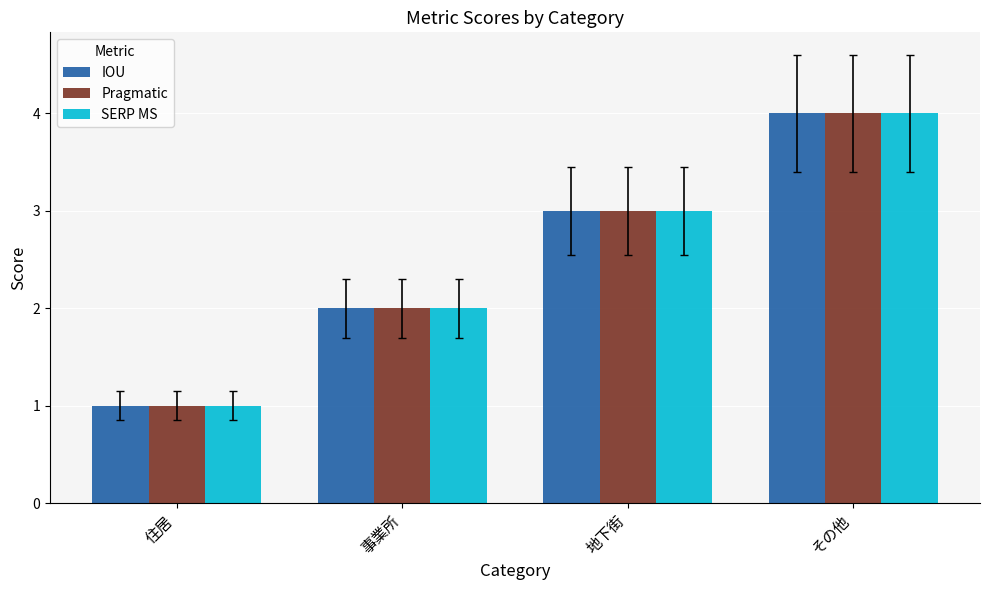

What are all the series names shown in the legend?

IOU, Pragmatic, SERP MS